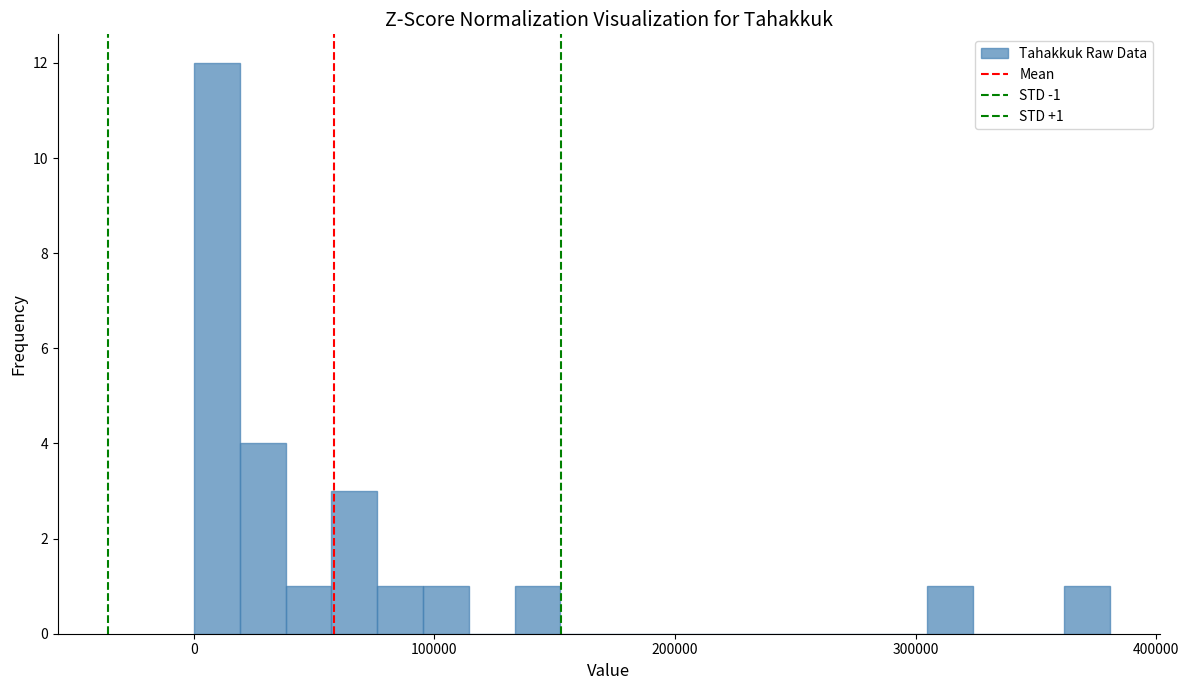

Around what value on the x-axis is the tallest bar? Give the approximate position of its centre, as read against the axis.

10000